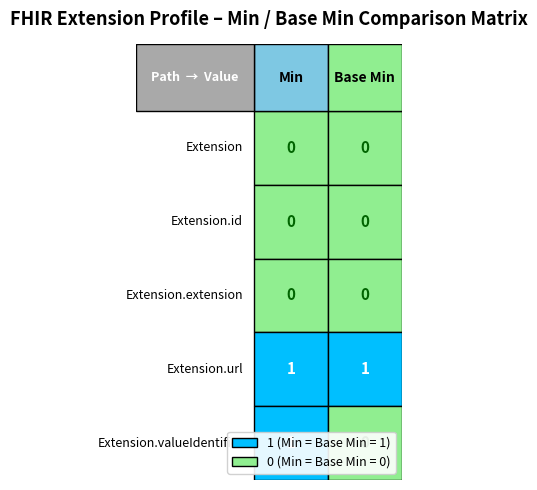

The Extension series shows 0 at Base Min. True or false?

True